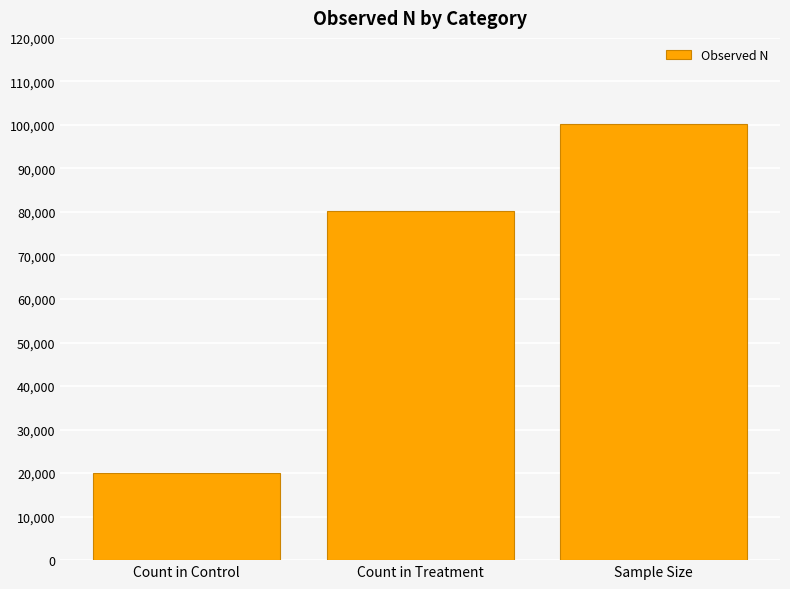

Which label corresponds to the largest value in the chart?

Sample Size